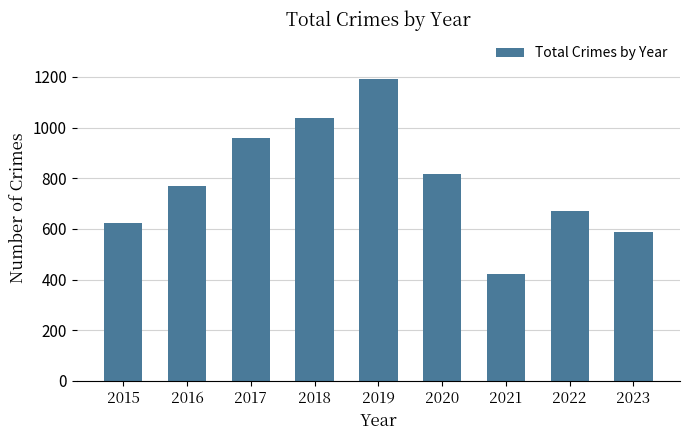

Reading left to right, list all the values displayed in this chart.

2015=625	2016=768	2017=960	2018=1039	2019=1191	2020=815	2021=421	2022=672	2023=586